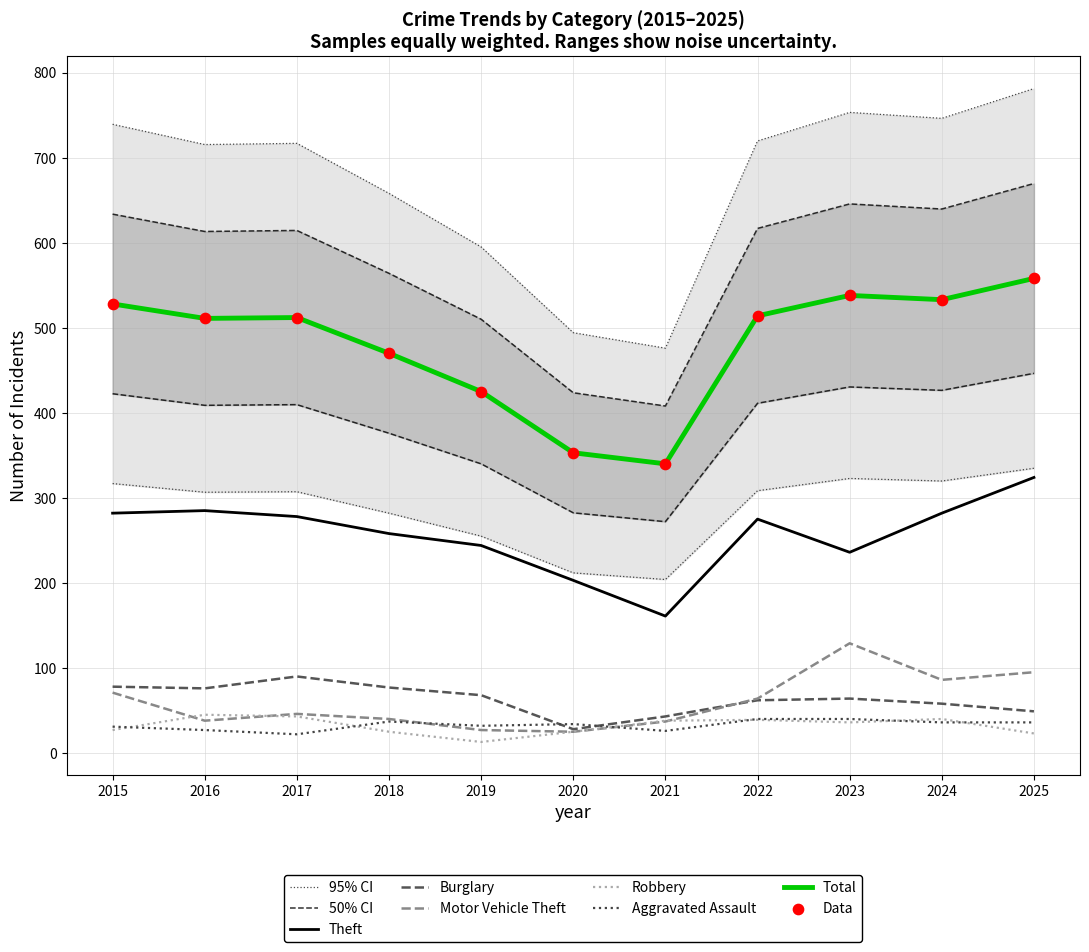

At which category is the sum across all series the highest?

2025